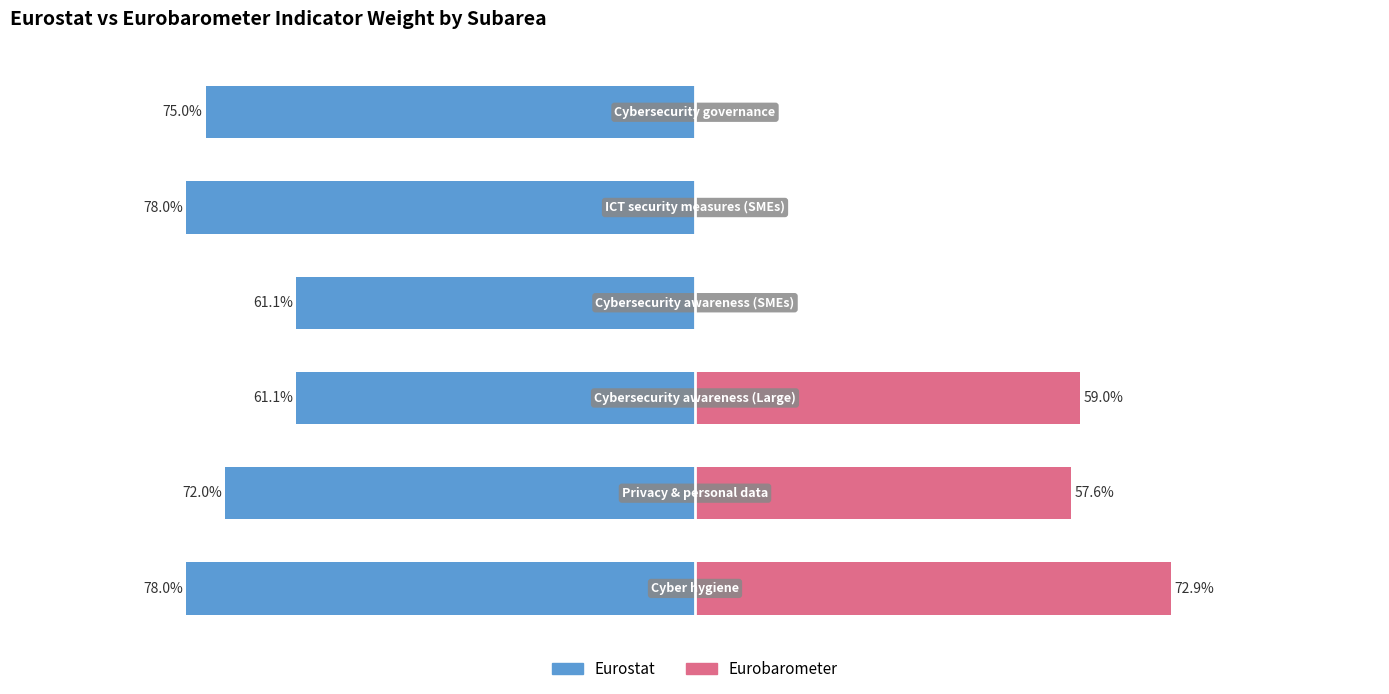

The Eurostat series shows 0.8 at Cyber hygiene. True or false?

True